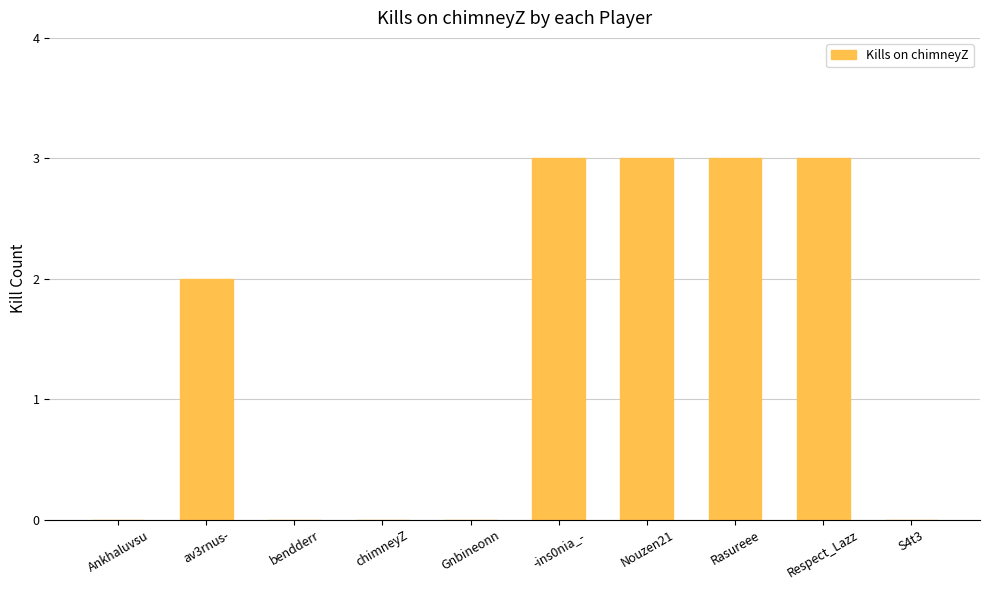

What is the maximum value shown in the chart?

3